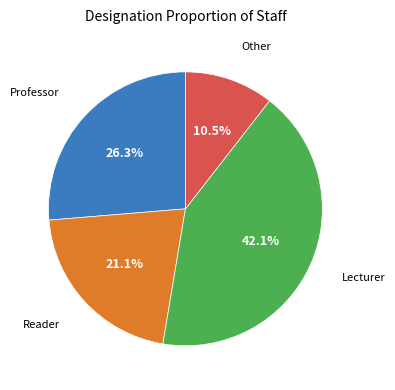

Is there any slice that represents more than half of the pie?

No